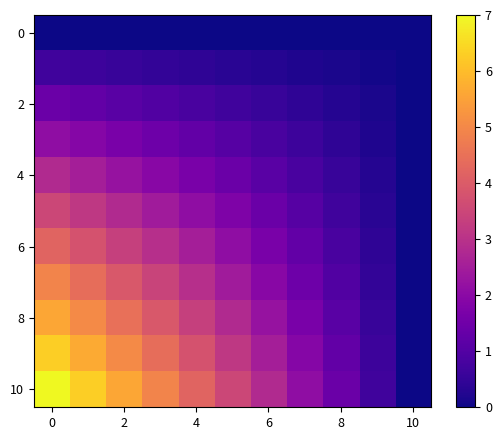

Which series has the largest total across all categories?

10